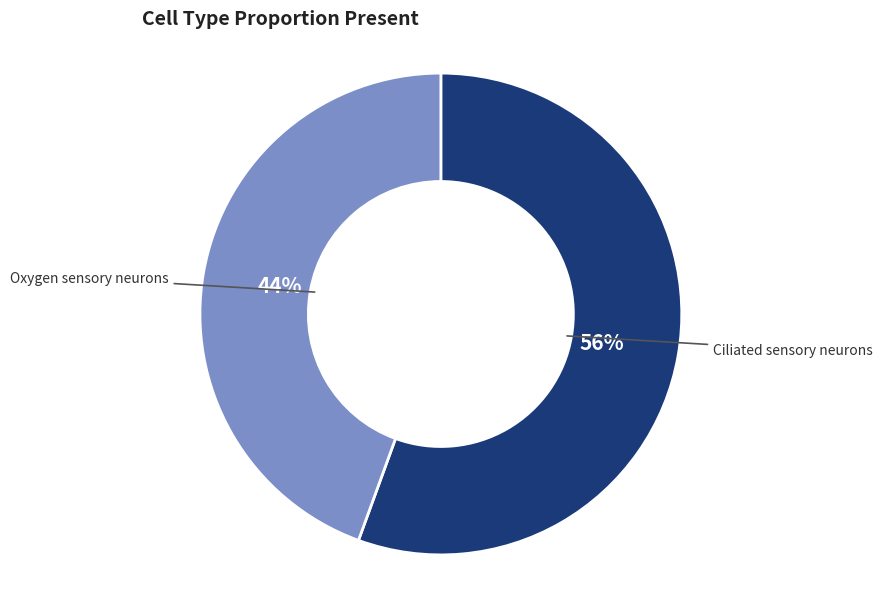

To the nearest percent, what is the average slice percentage?

50%